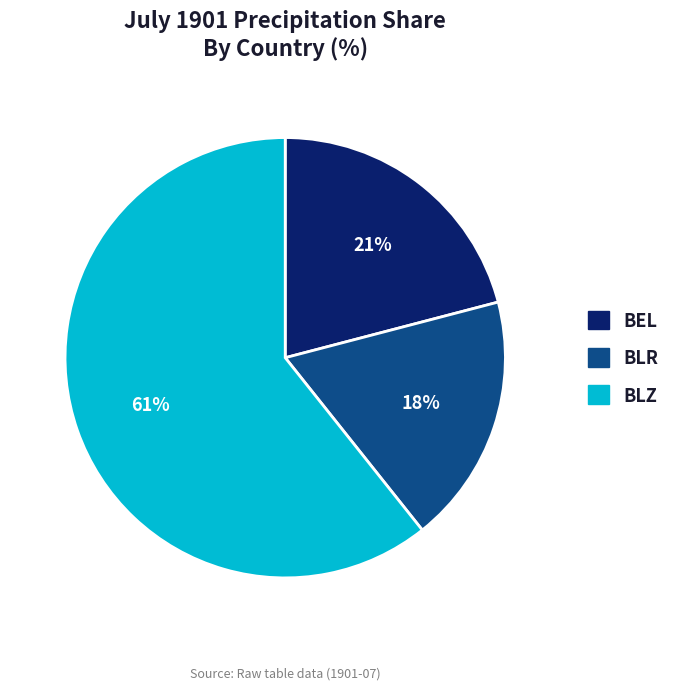

To the nearest percent, what is the difference between the BLR and BEL slice percentages?

3%